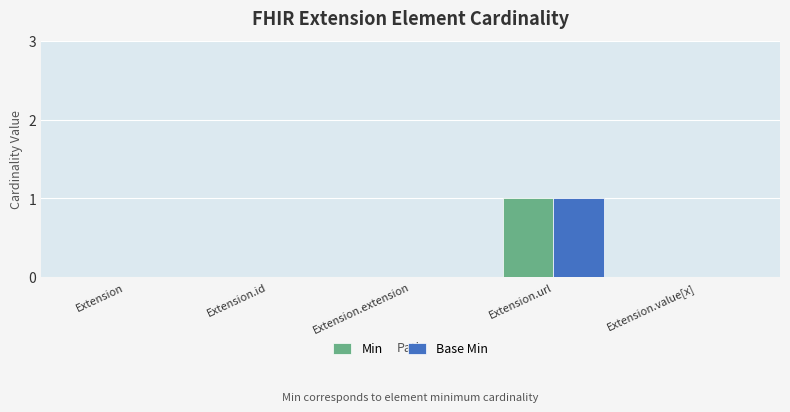

Reading left to right, transcribe all the data shown in this chart.

Min: Extension=0	Extension.id=0	Extension.extension=0	Extension.url=1	Extension.value[x]=0
Base Min: Extension=0	Extension.id=0	Extension.extension=0	Extension.url=1	Extension.value[x]=0